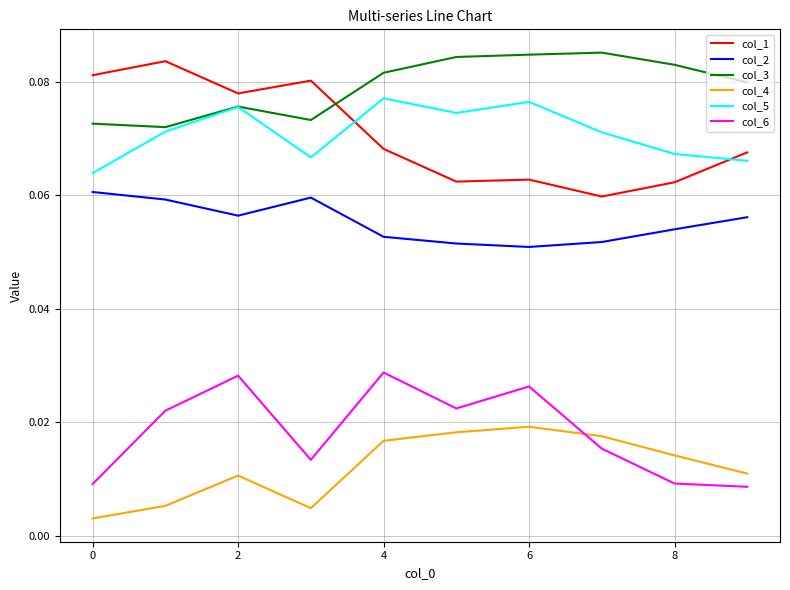

True or false: col_3 and col_4 cross at least once.

False